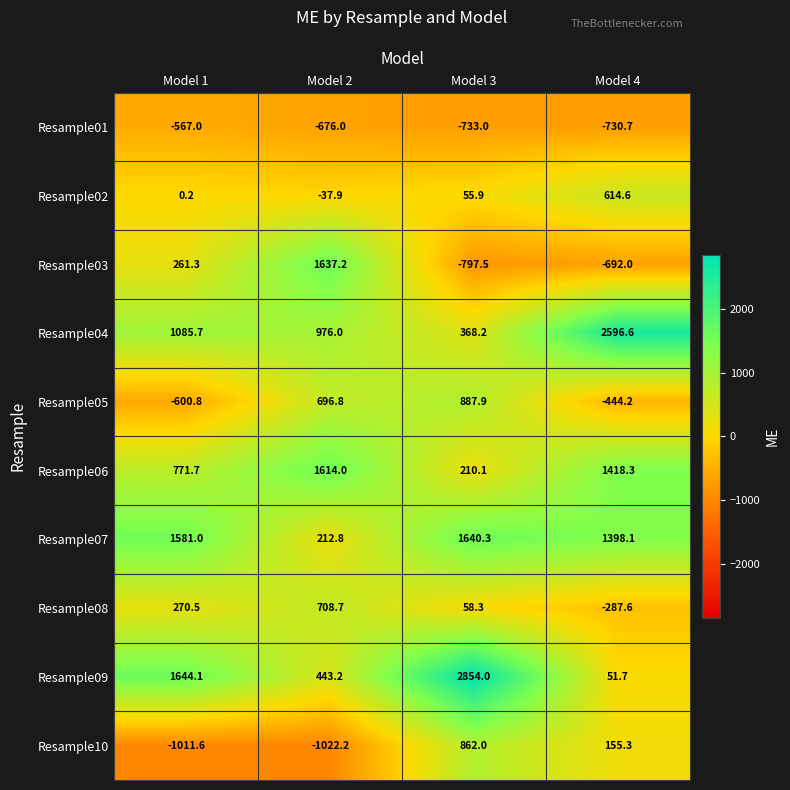

At which category is the sum across all series the highest?

Model 3